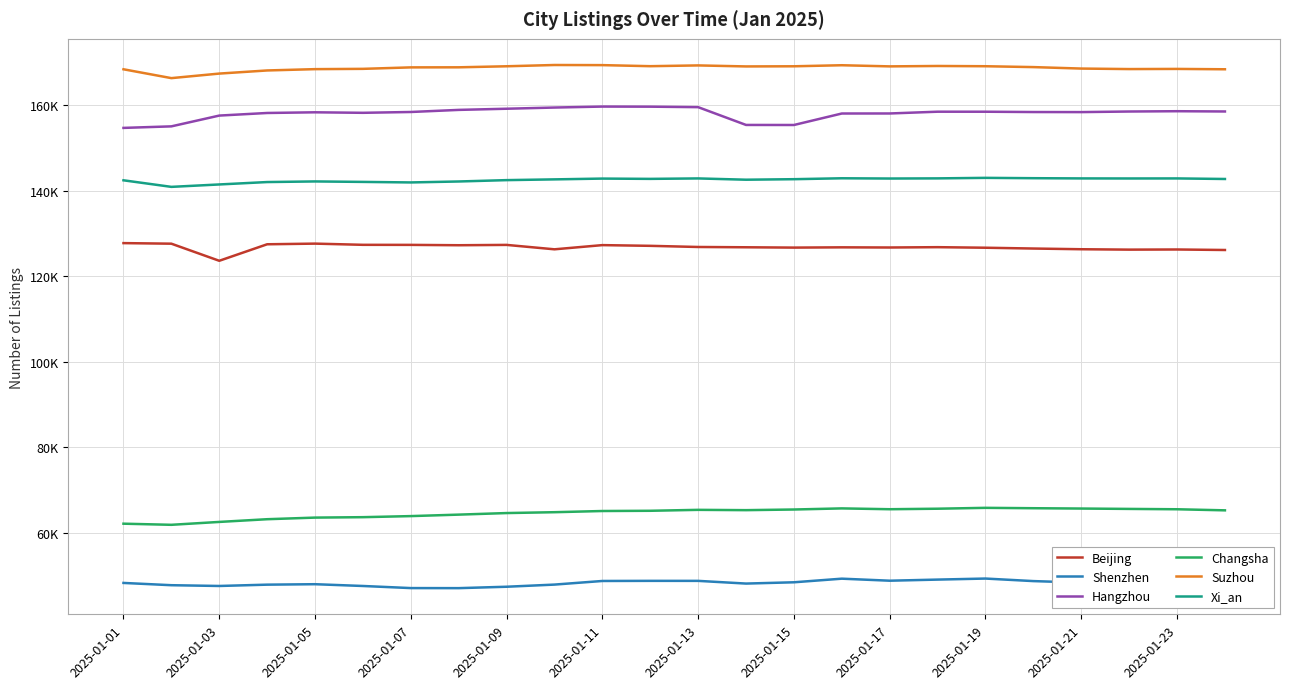

What are all the series names shown in the legend?

Beijing, Shenzhen, Hangzhou, Changsha, Suzhou, Xi_an